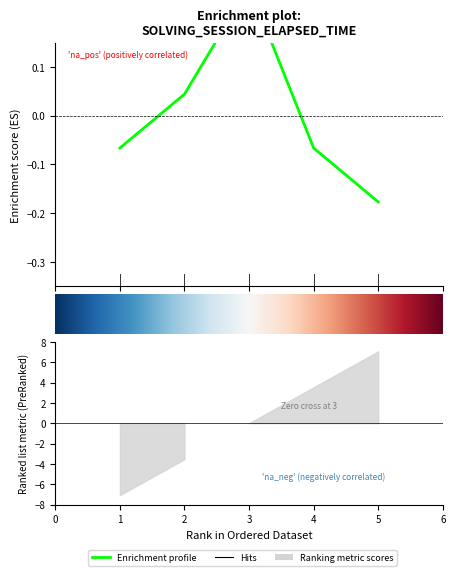

Between 3 and 1, which is larger?

3